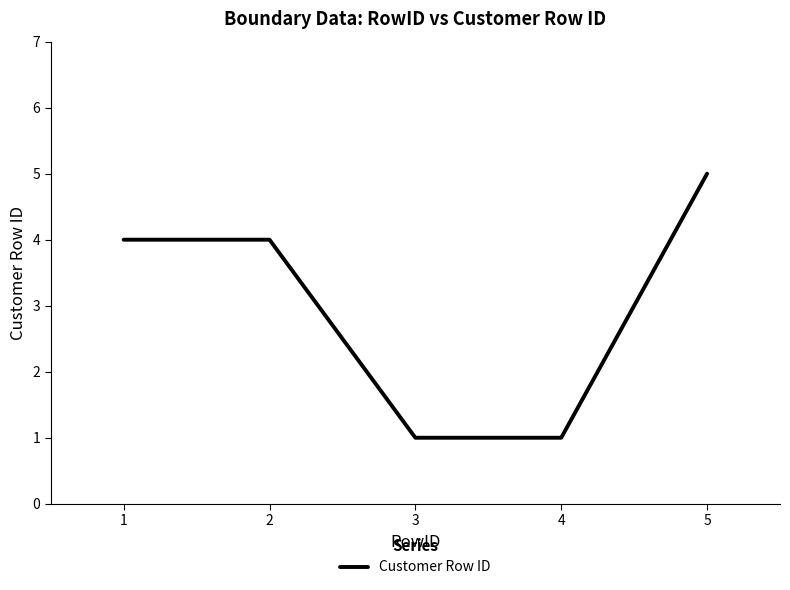

The chart shows a value of 5 at 5. True or false?

True